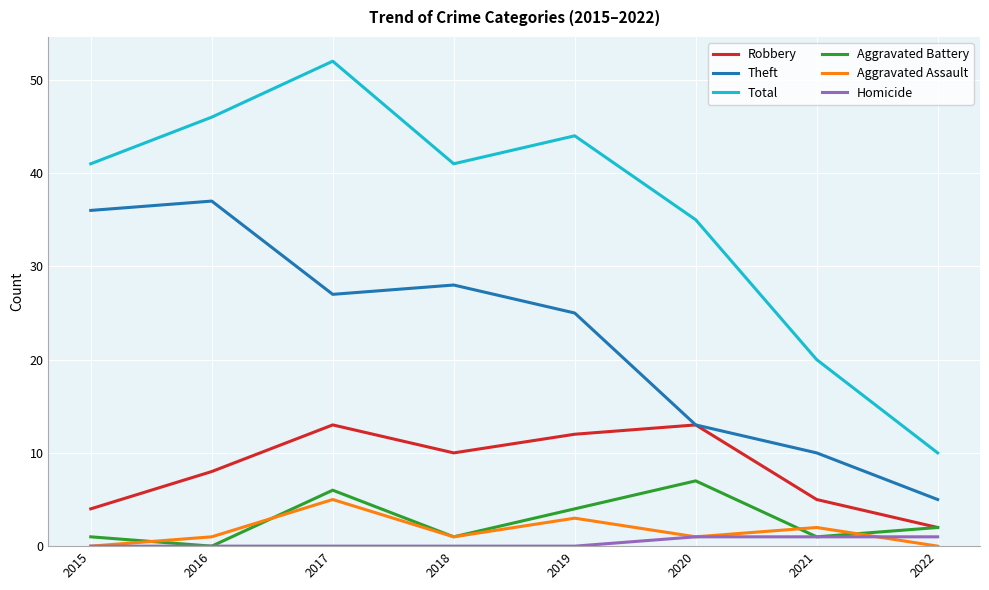

True or false: Total and Aggravated Assault cross at least once.

False